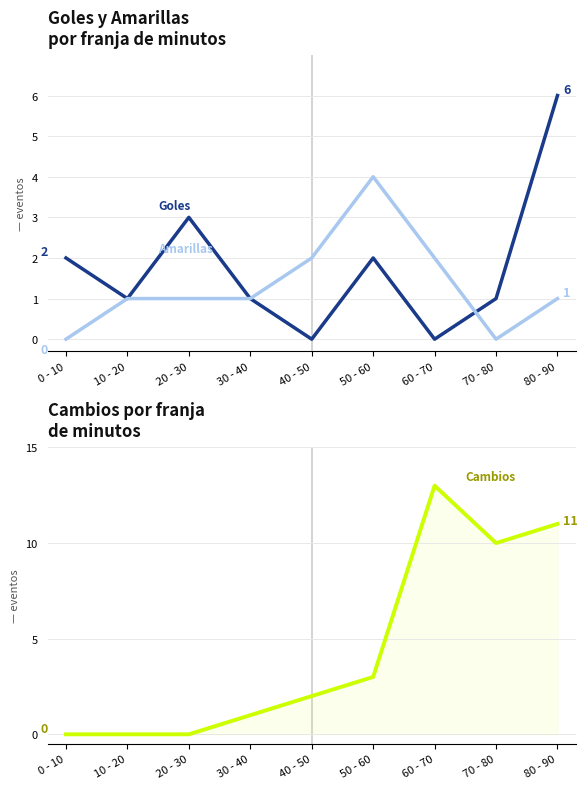

Which series has the largest total across all categories?

Cambios